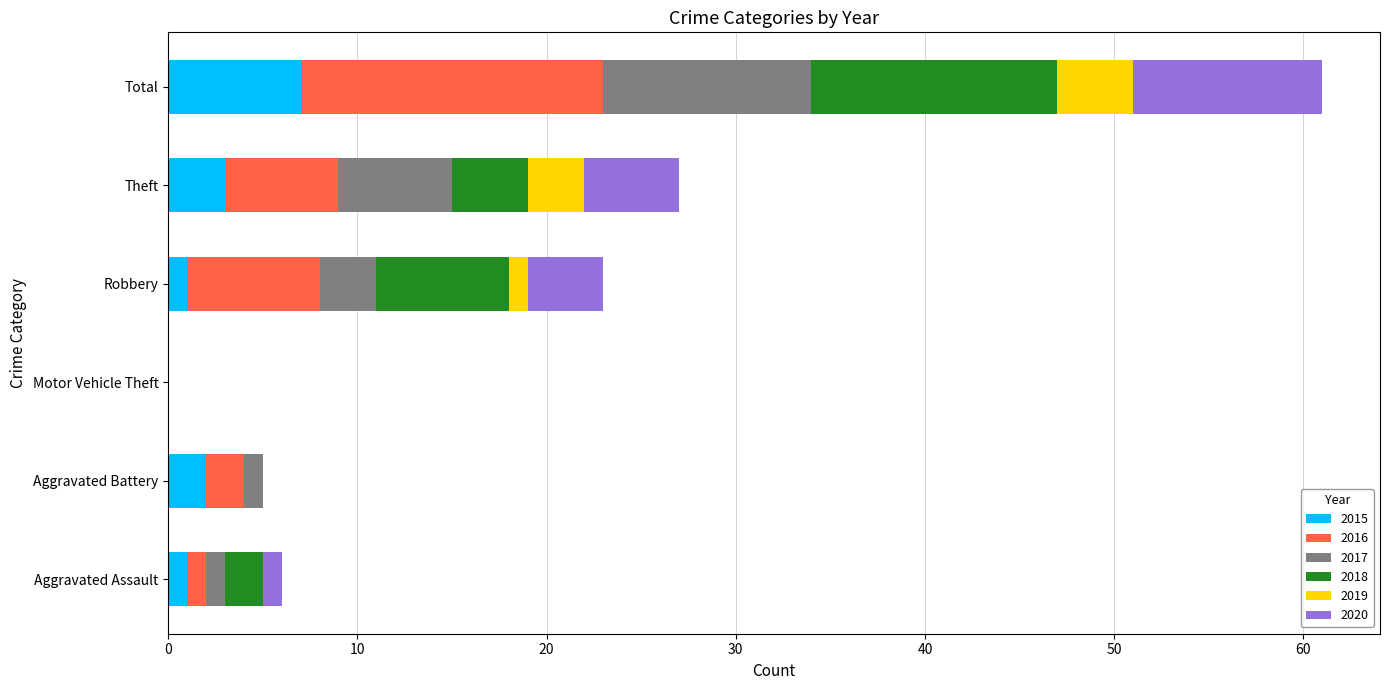

Which category has the highest value in the 2015 series?

Total